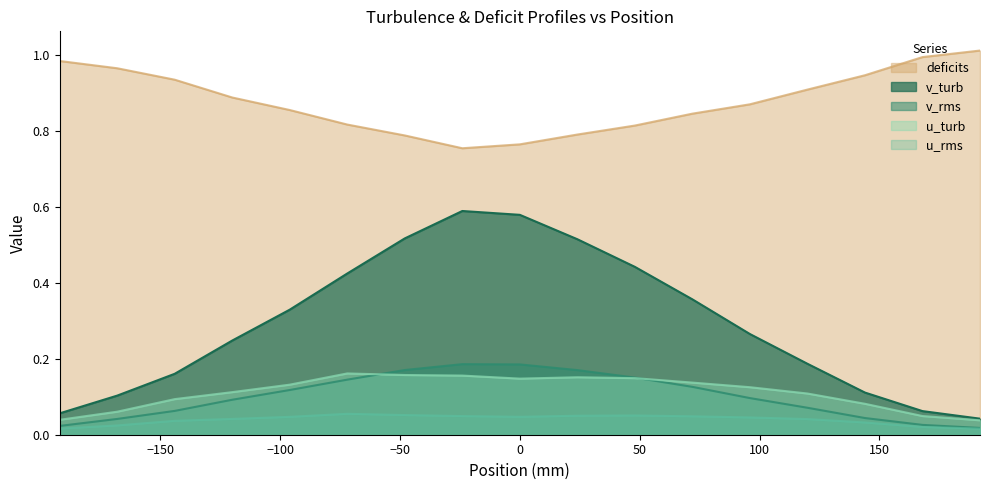

What is the difference between the maximum and second lowest values in the v_turb series?

0.5